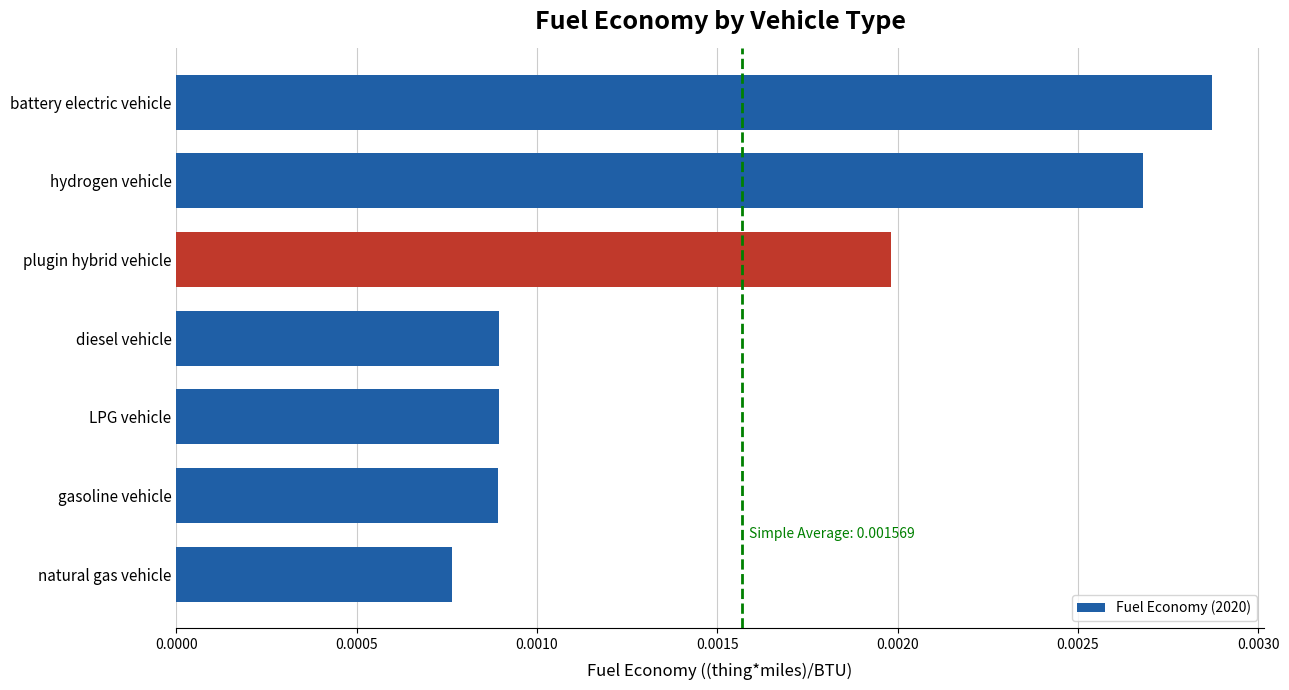

Count the values in the range 0 to 1.

7